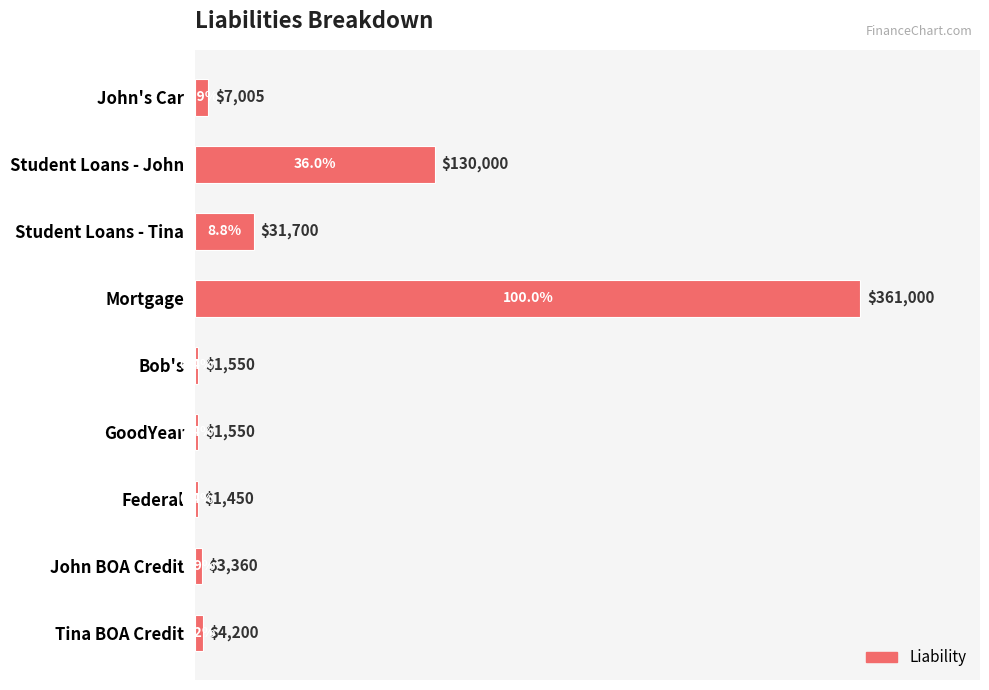

True or false: the data shows 180935 at Mortgage.

False